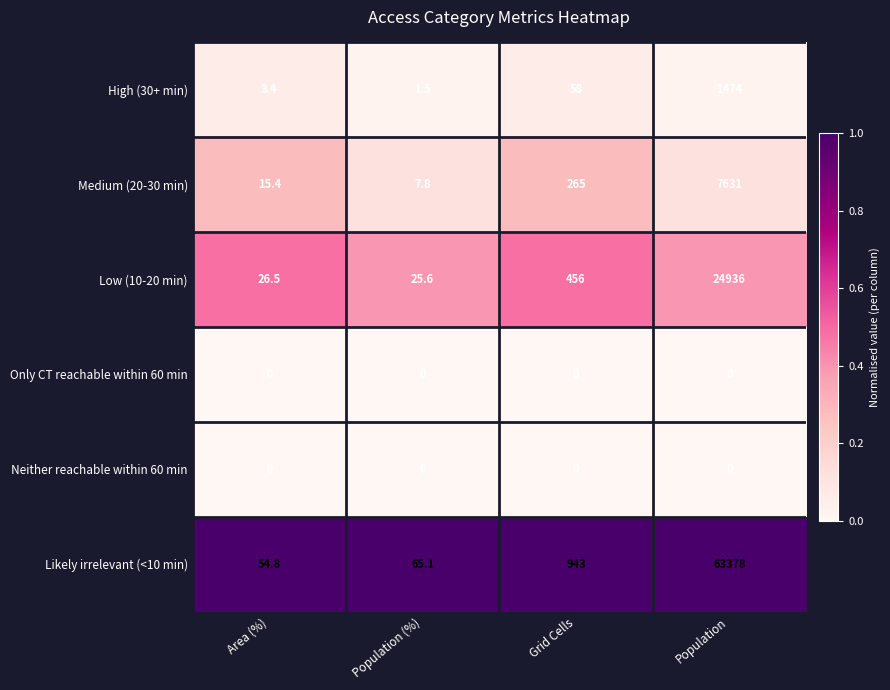

The value of Low (10-20 min) at Grid Cells is 643.3. True or false?

False